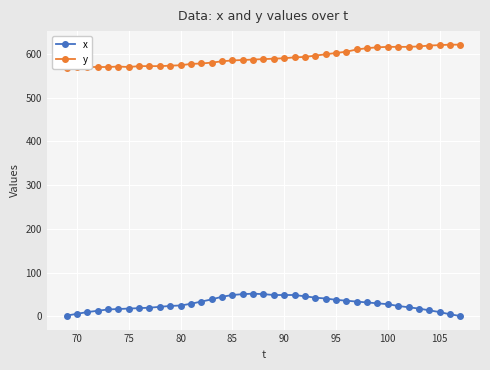

What is the maximum value for x?

52